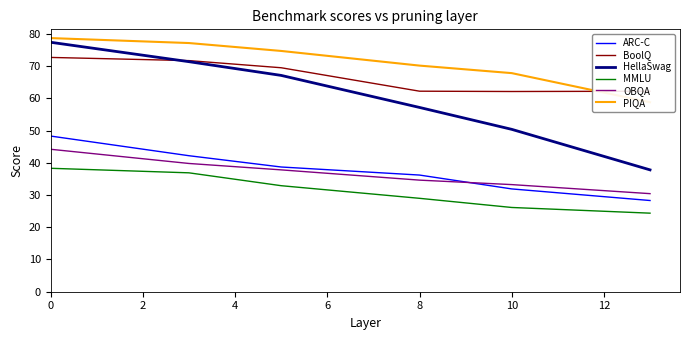

Which series has the largest range (max minus min)?

HellaSwag